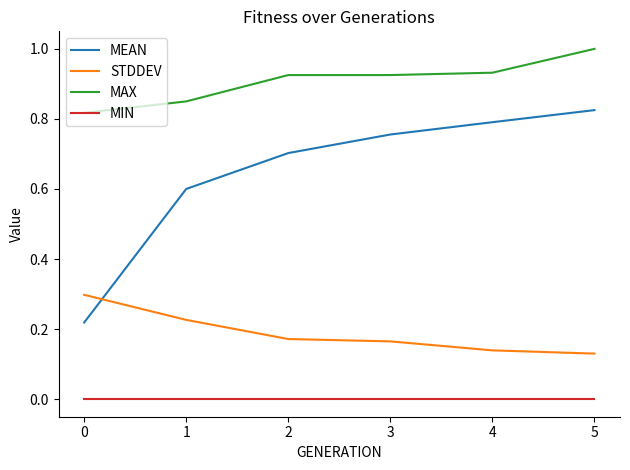

Which series has the largest total across all categories?

MAX